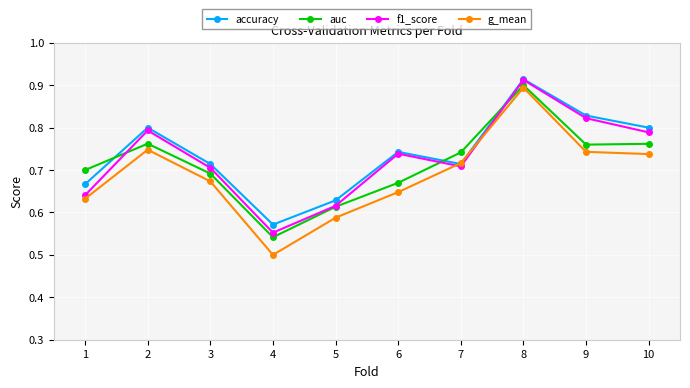

Which series ends up on top after the final intersection of auc and accuracy?

accuracy